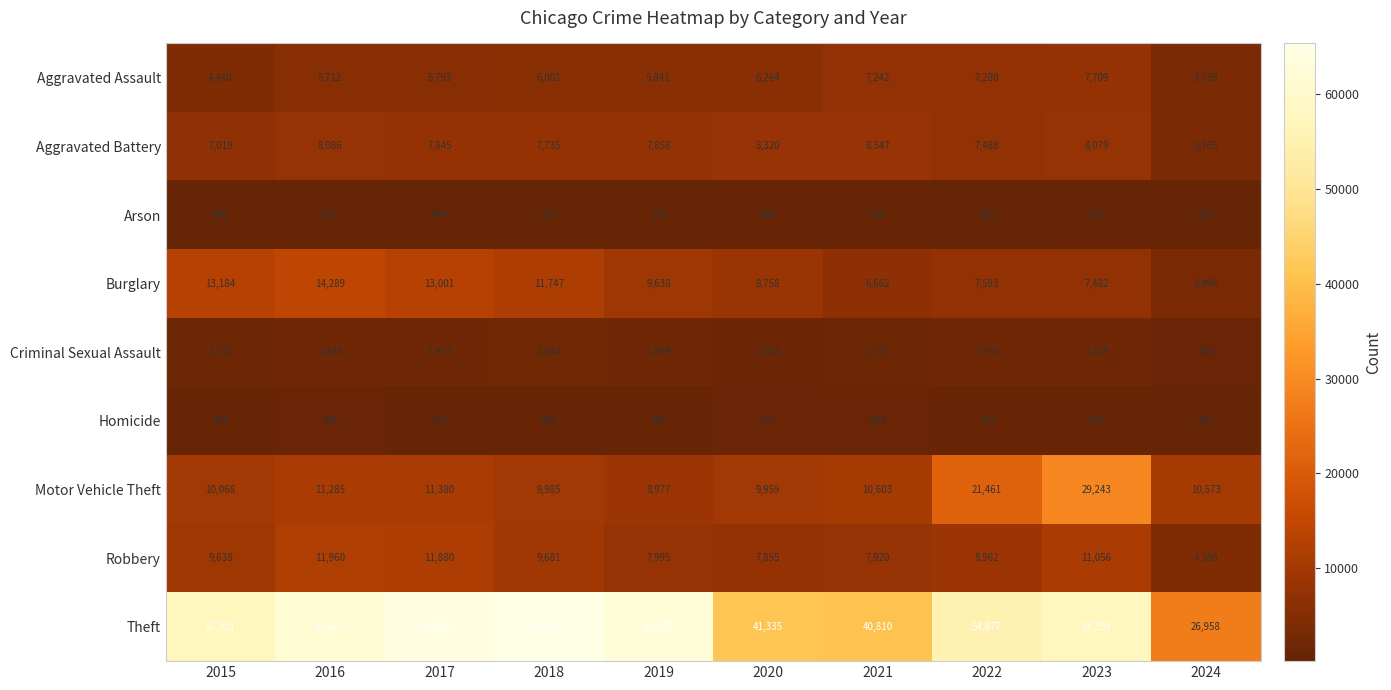

What is the highest value of the Robbery series?

11960